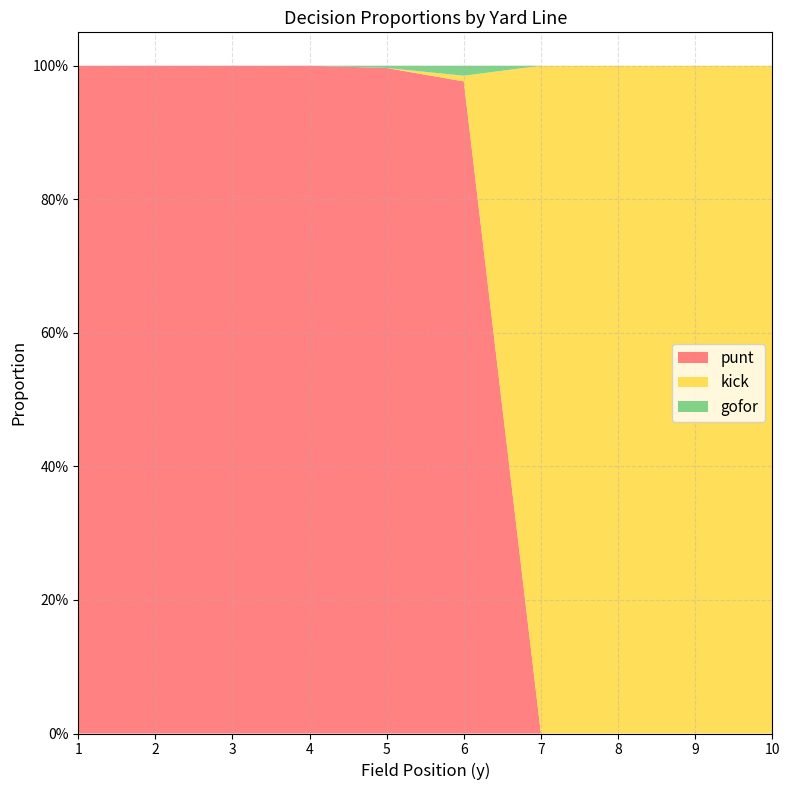

Reading left to right, transcribe all the data shown in this chart.

punt: 1=1.0	2=1.0	3=1.0	4=1.0	5=1.0	6=1.0	7=0.0	8=0.0	9=0.0	10=0.0
kick: 1=0.0	2=0.0	3=0.0	4=0.0	5=0.0	6=0.0	7=1.0	8=1.0	9=1.0	10=1.0
gofor: 1=0.0	2=0.0	3=0.0	4=0.0	5=0.0	6=0.0	7=0.0	8=0.0	9=0.0	10=0.0